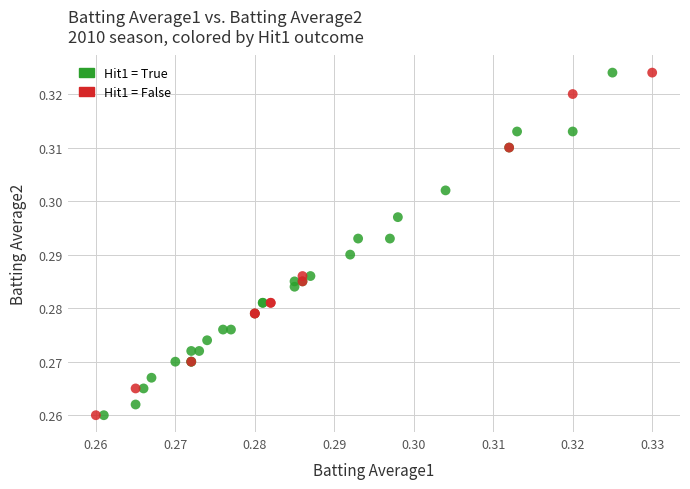

What are all the series names shown in the legend?

Hit1 = True, Hit1 = False